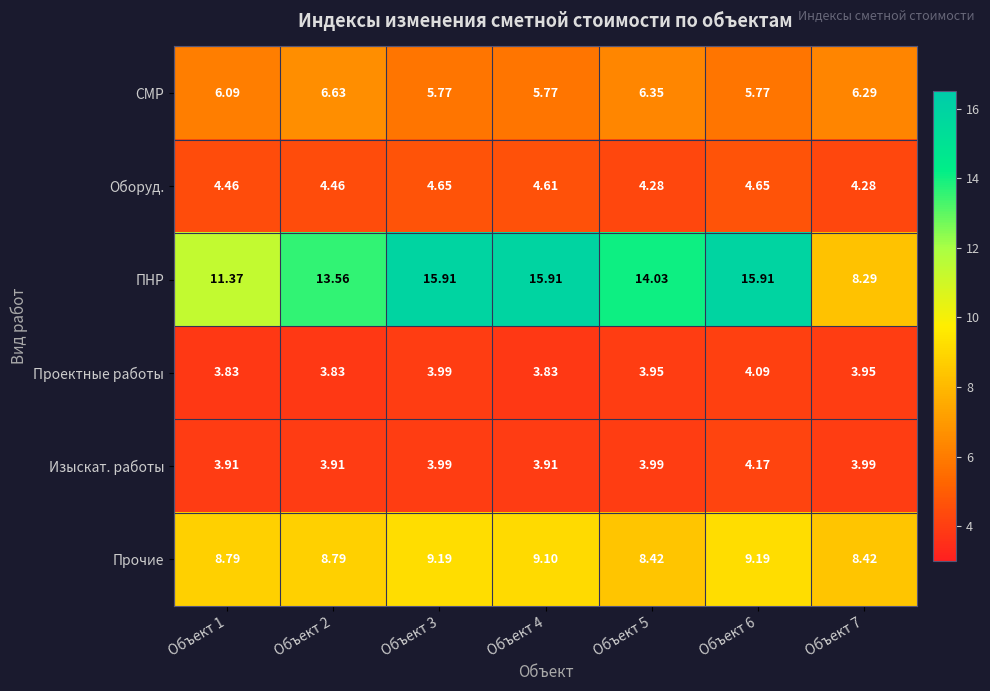

Rank the series at Объект 2 from lowest to highest value.

Проектные работы, Изыскат. работы, Оборуд., СМР, Прочие, ПНР